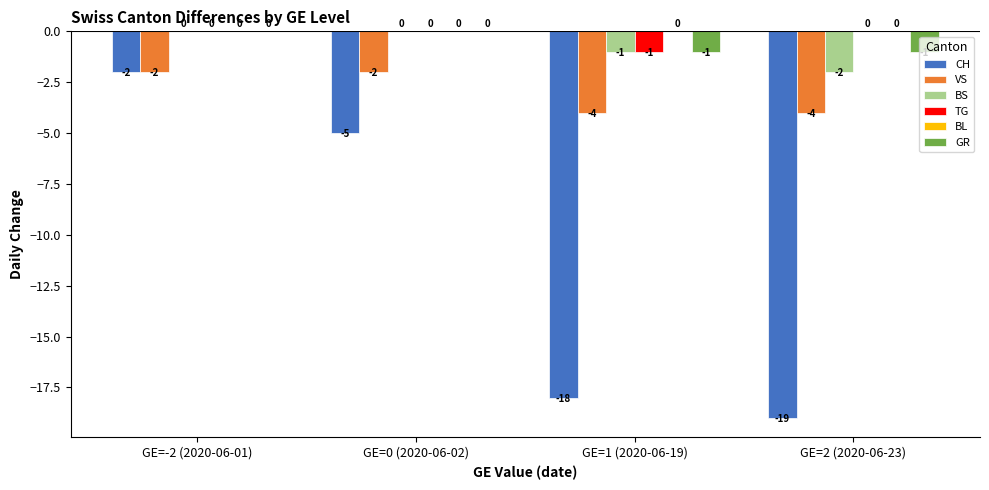

The TG series shows 0 at GE=0 (2020-06-02). True or false?

True